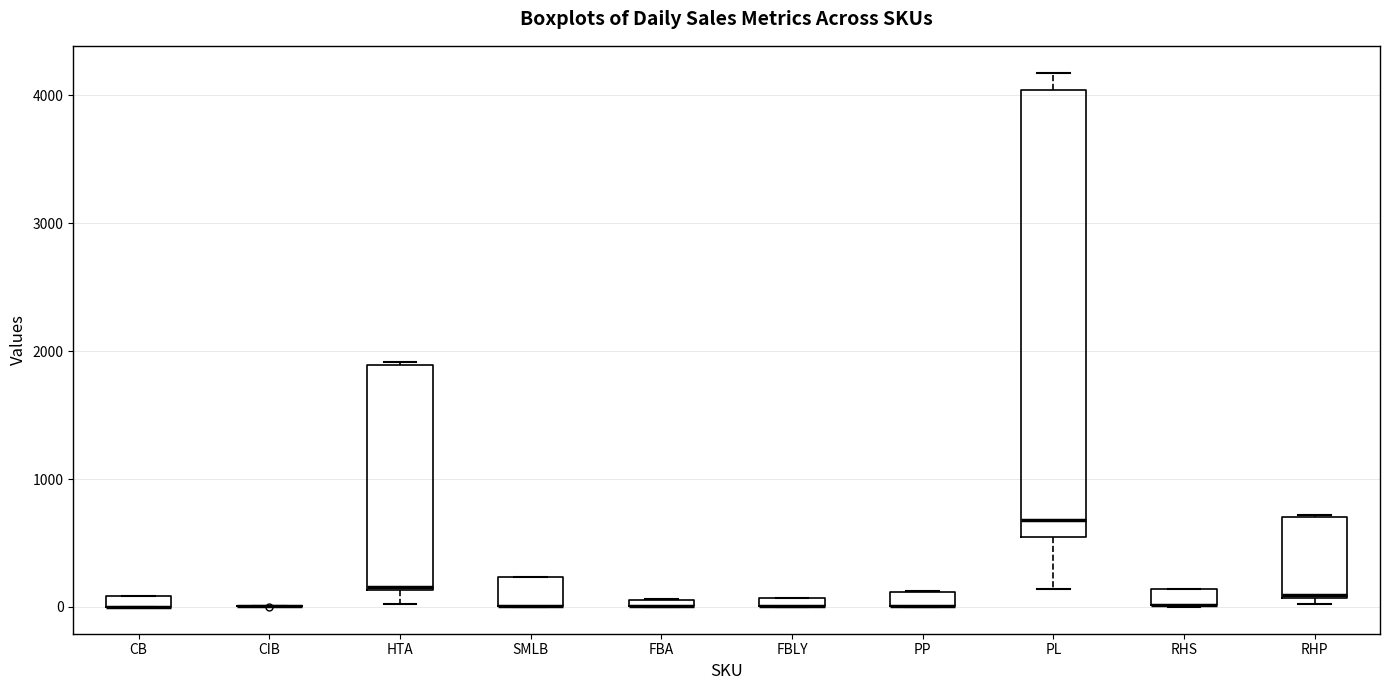

Comparing the boxes themselves (not the whiskers), which one is the tallest?

PL